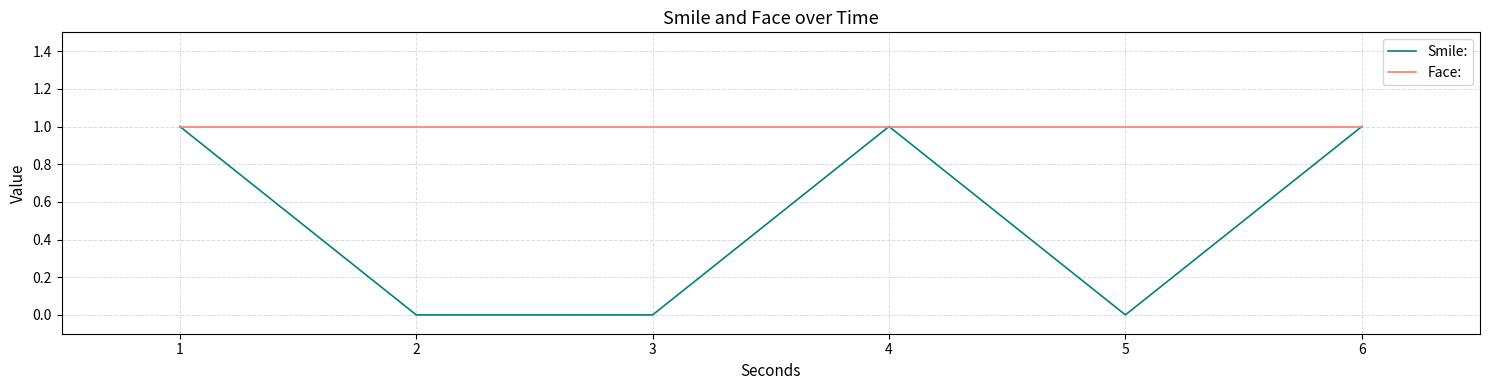

List the series in order of their overall mean, highest first.

Face:, Smile: